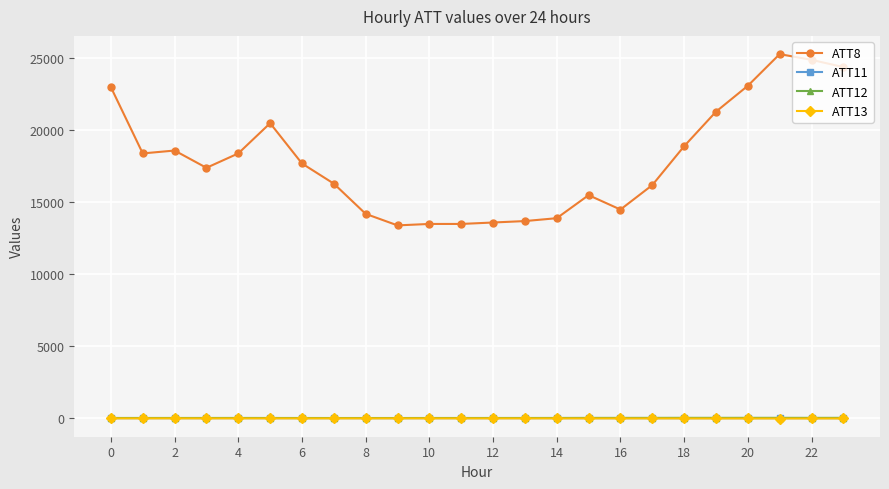

Which series has the largest total across all categories?

ATT8